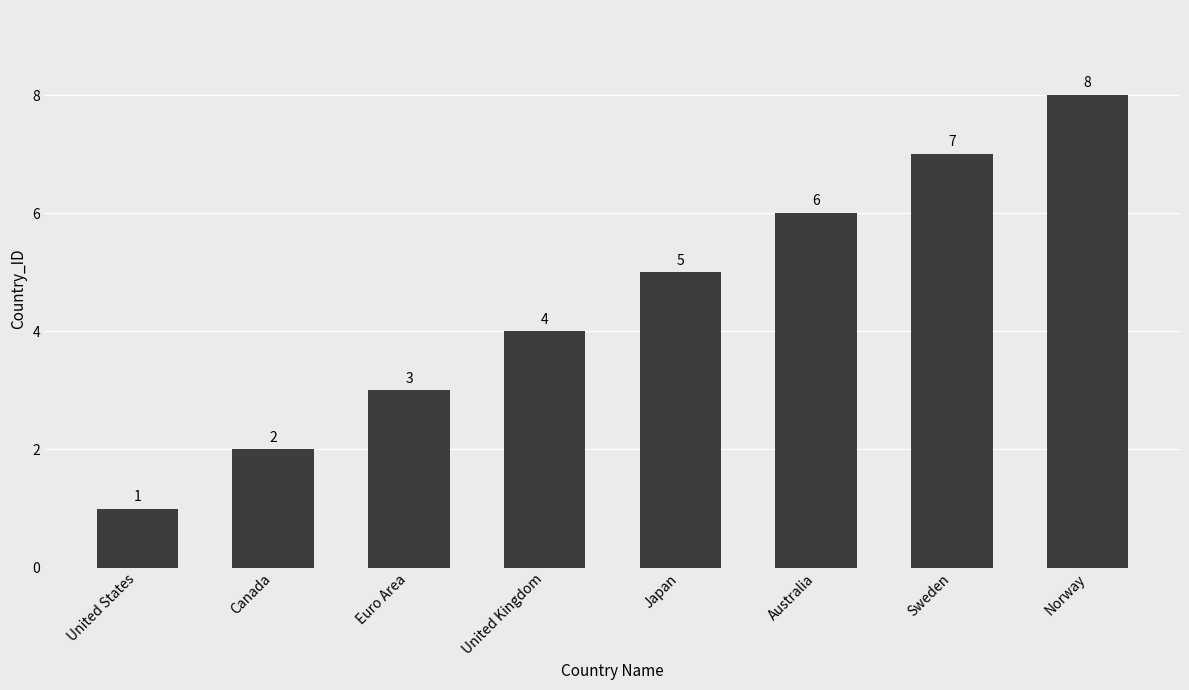

Which label corresponds to the smallest value in the chart?

United States